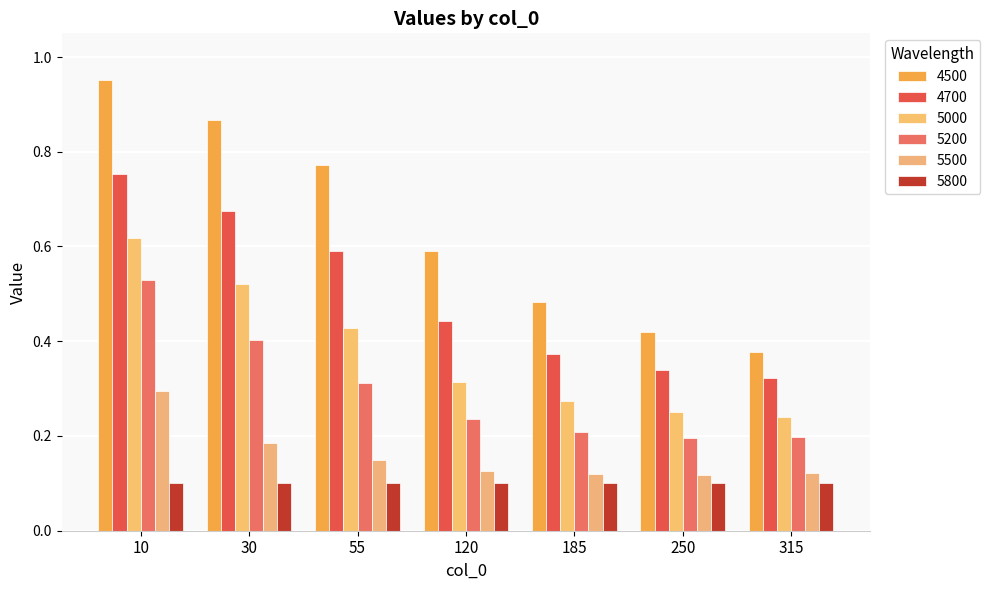

What is the difference between the second highest and minimum values in the 5500 series?

0.1